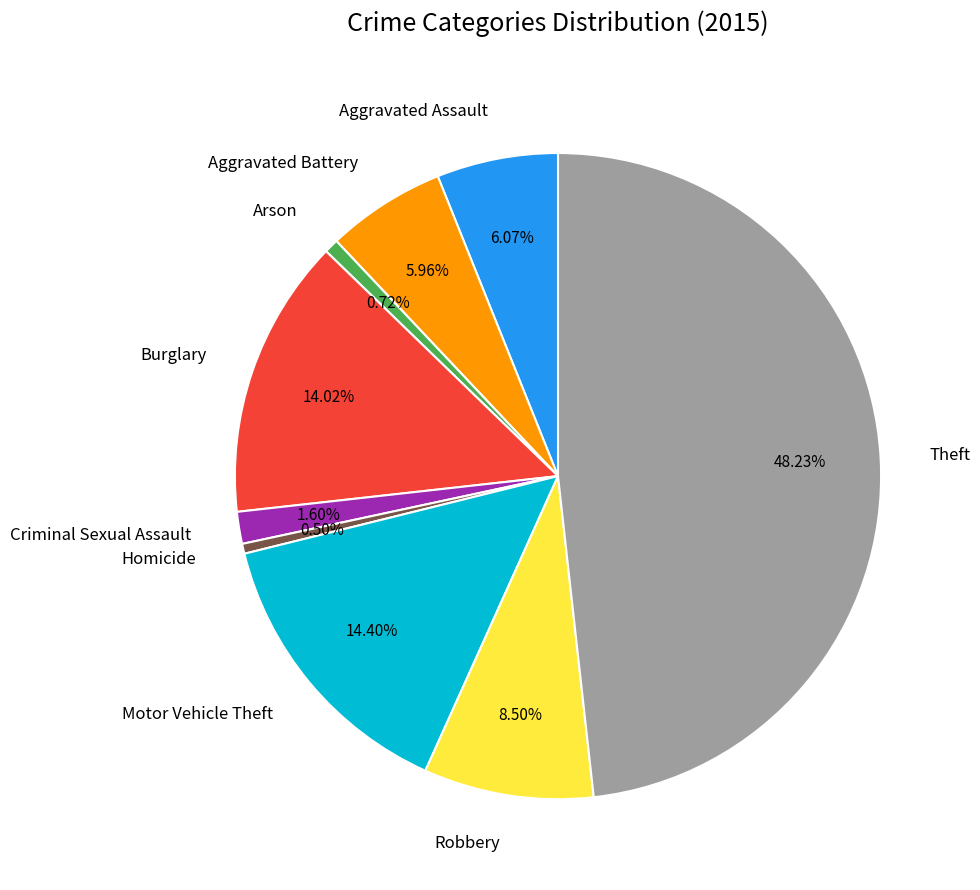

Does any single category account for the majority?

No